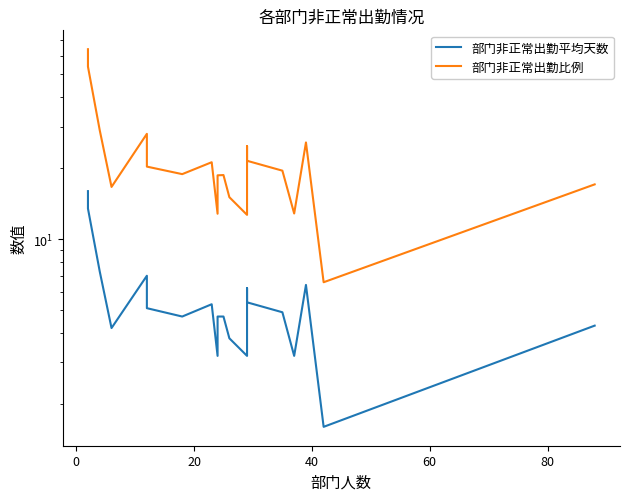

How many data points in 部门非正常出勤平均天数 are less than 4?

5